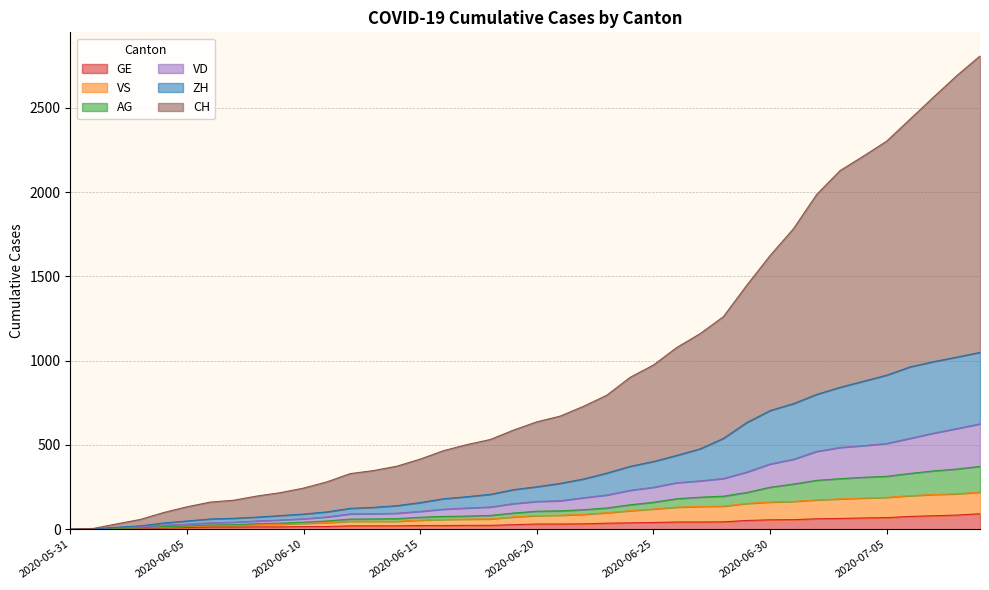

What is the spread (max minus min) of values at 2020-06-14?

354